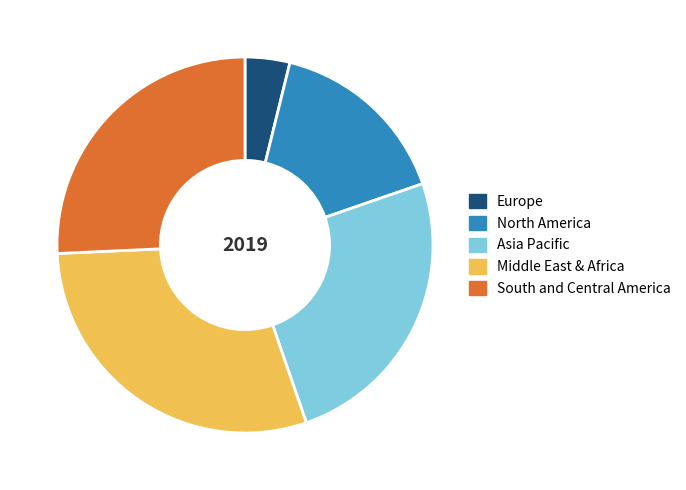

What is the ratio of the value at Middle East & Africa to the value at Europe?

7.7